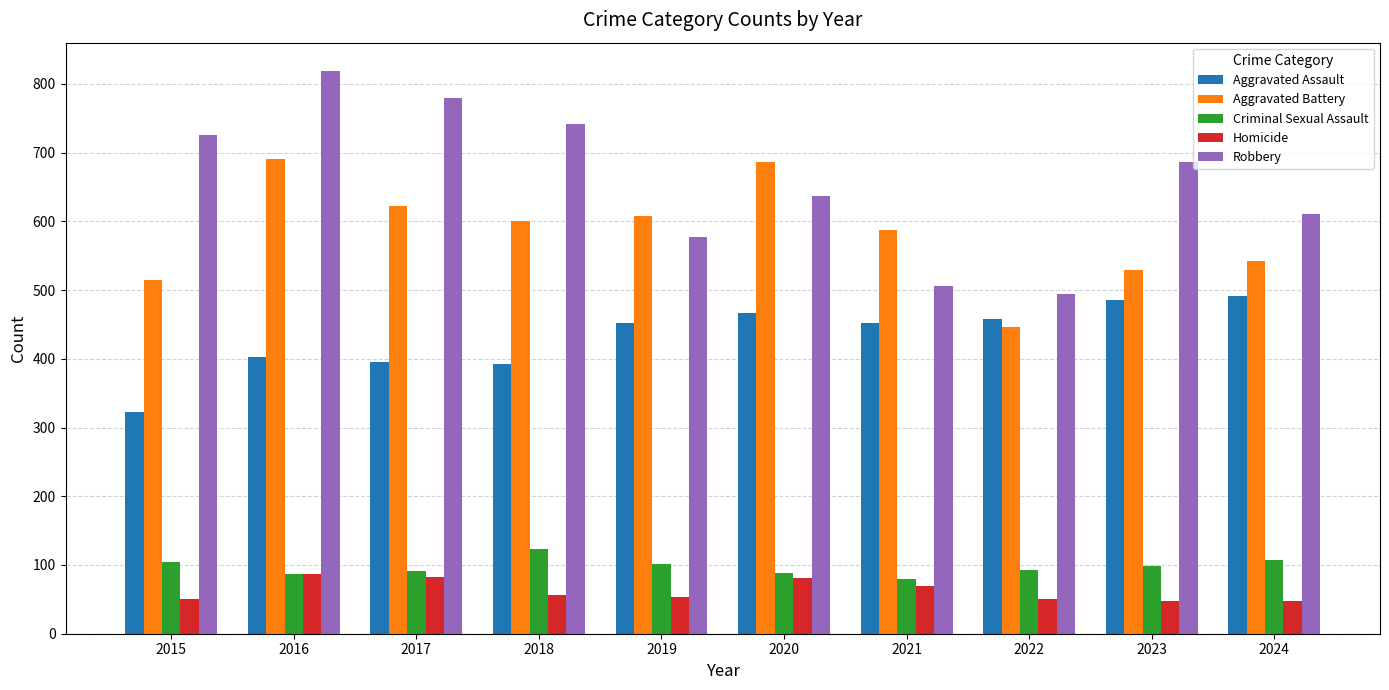

The Homicide series shows 85 at 2022. True or false?

False